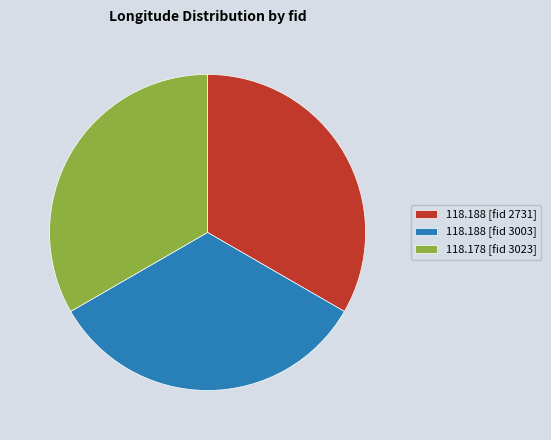

Does 118.188 [fid 3003] account for over 50% of the chart?

No